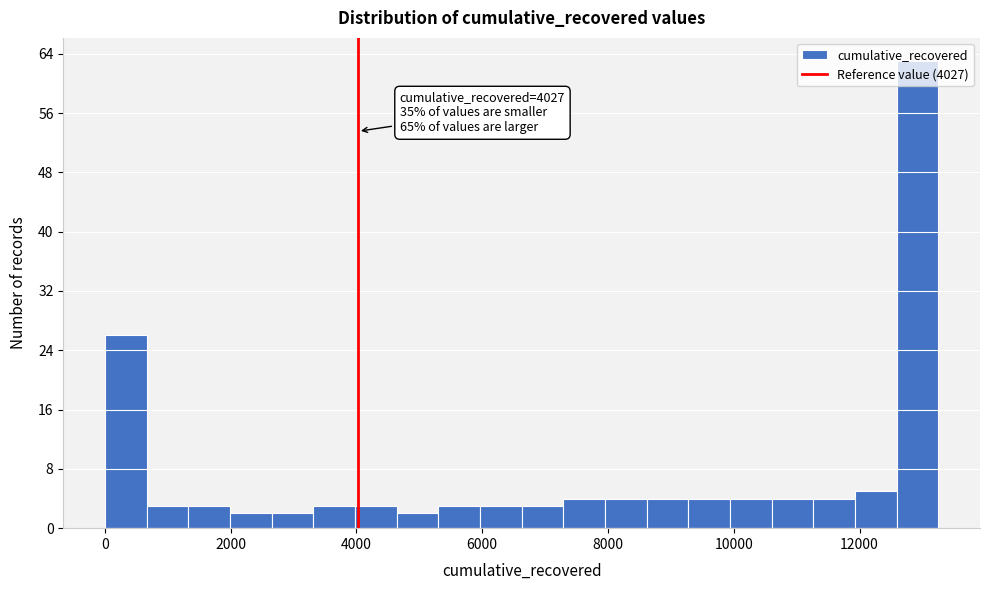

Around what value on the x-axis is the tallest bar? Give the approximate position of its centre, as read against the axis.

13000